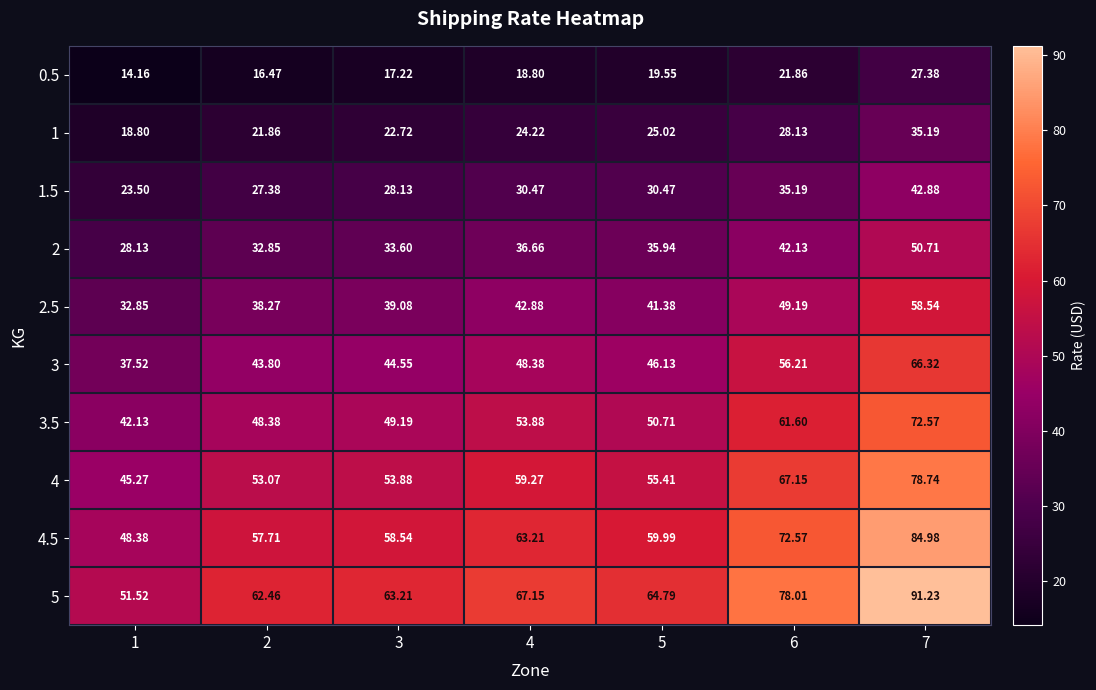

Which series has the widest spread of values?

5